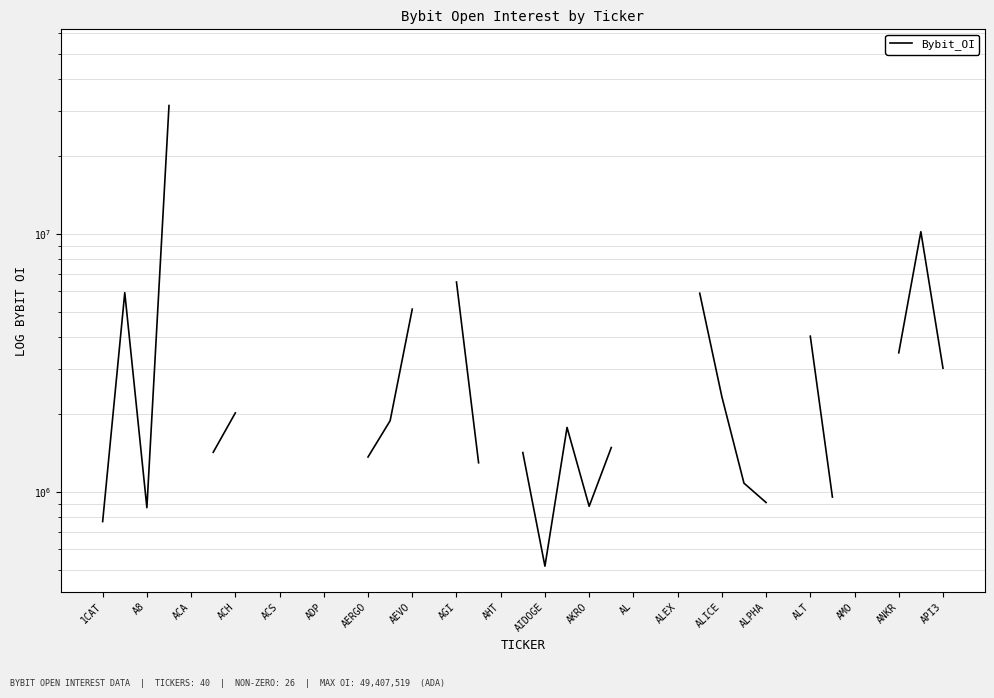

What position from the left is 25?

26